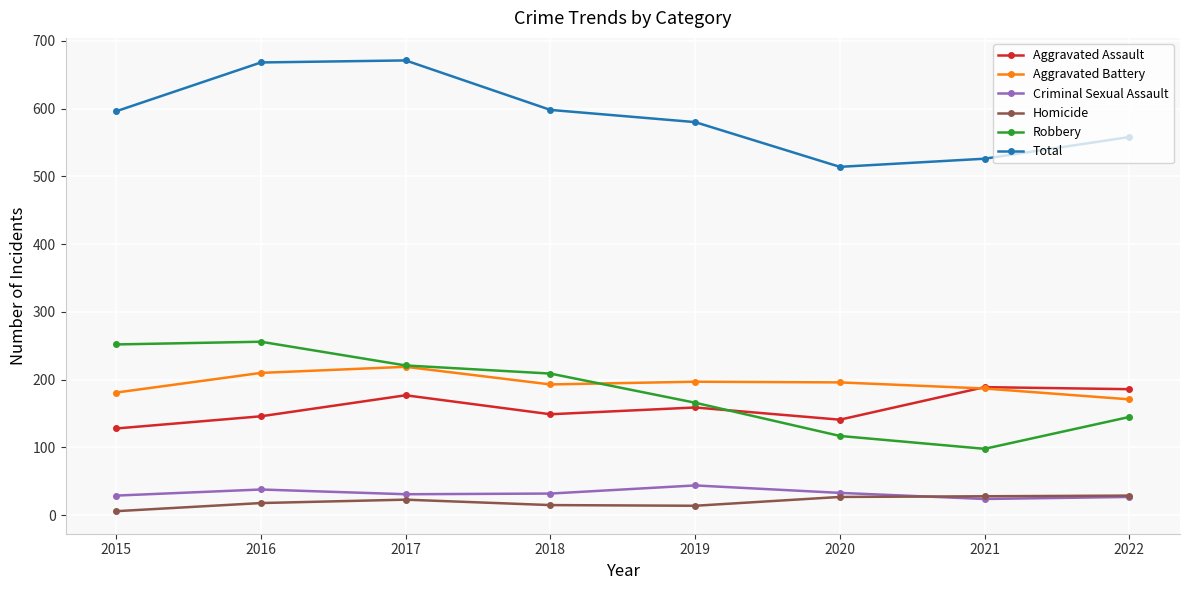

What is the value of the Homicide point at the 3rd from the left?

23